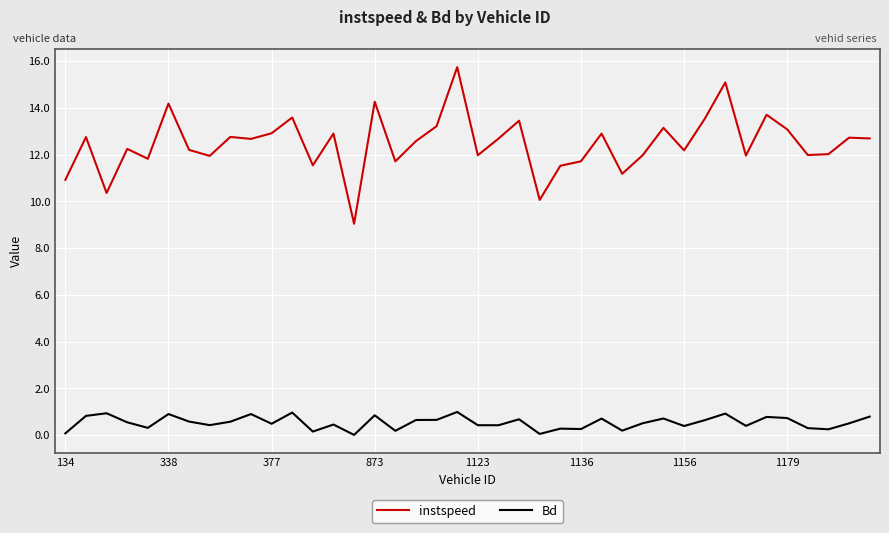

True or false: instspeed and Bd intersect in this chart.

False